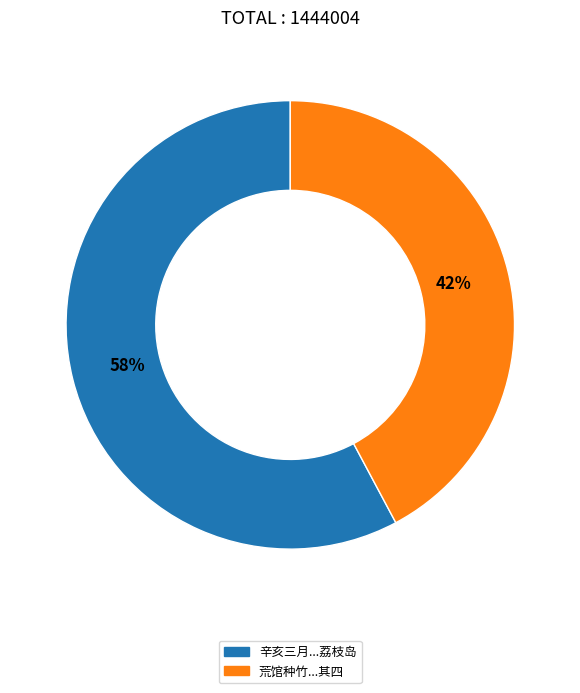

Is there a majority slice in this chart?

Yes